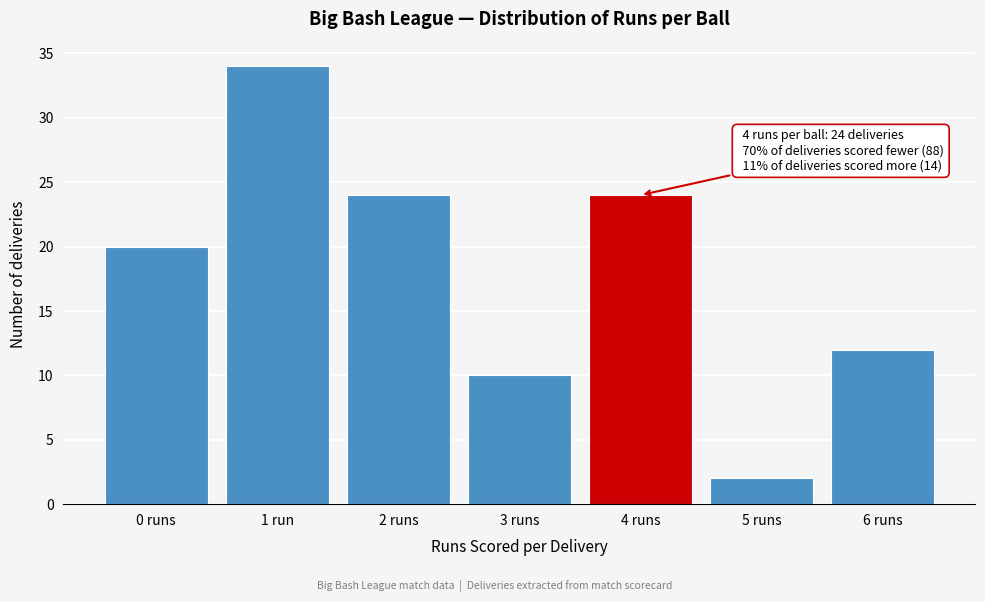

Reading right to left, extract all data points from this chart.

6 runs=12	5 runs=2	4 runs=24	3 runs=10	2 runs=24	1 run=34	0 runs=20